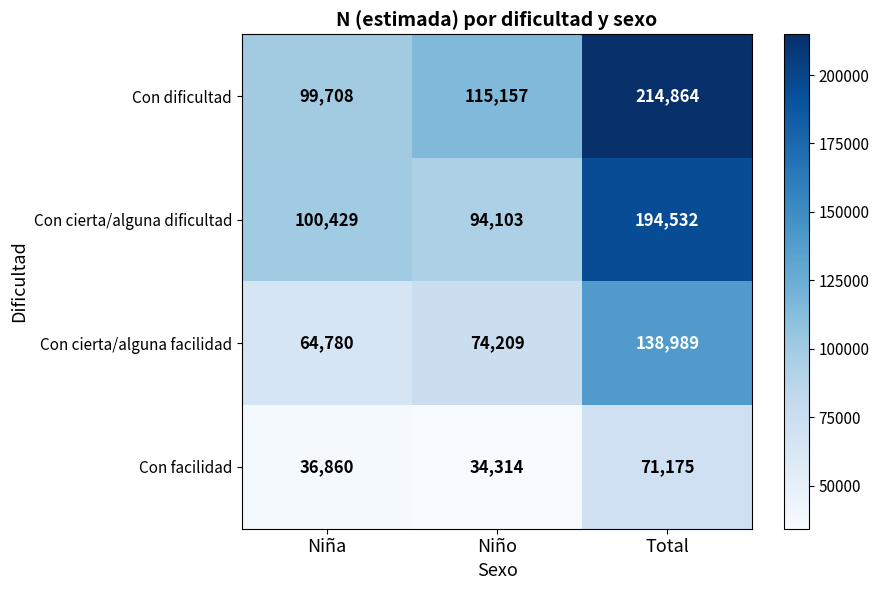

True or false: Con dificultad has a value of 214864 at Total.

True